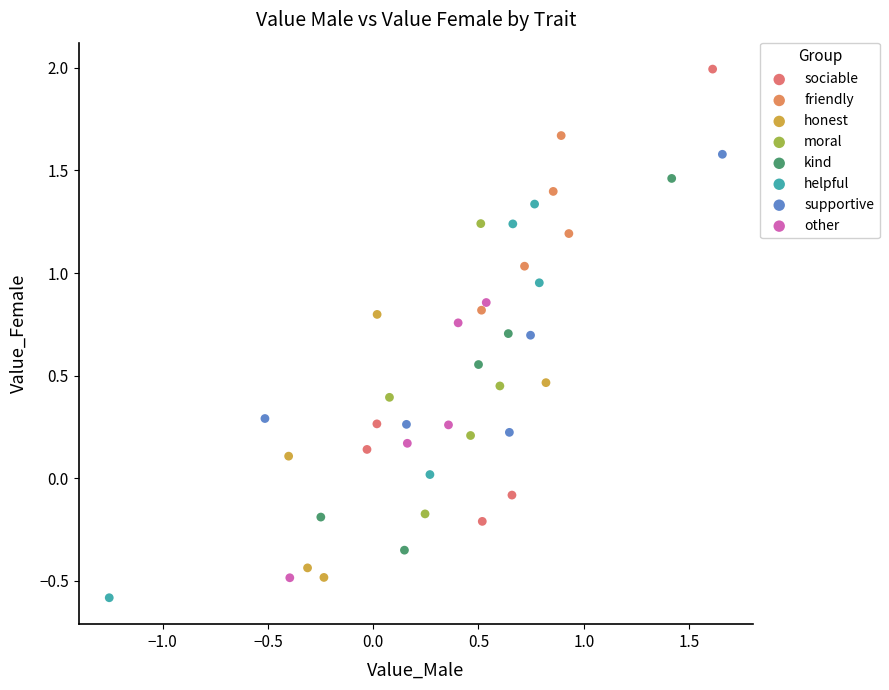

Which series has the largest Y range (max minus min)?

sociable